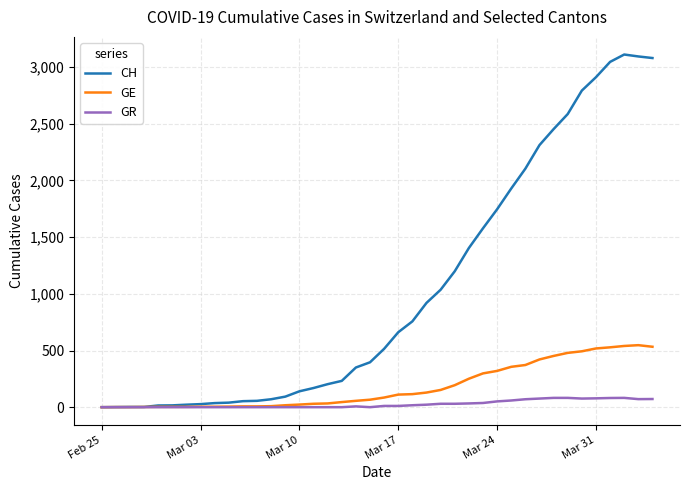

What is the maximum value shown in the chart?

3111